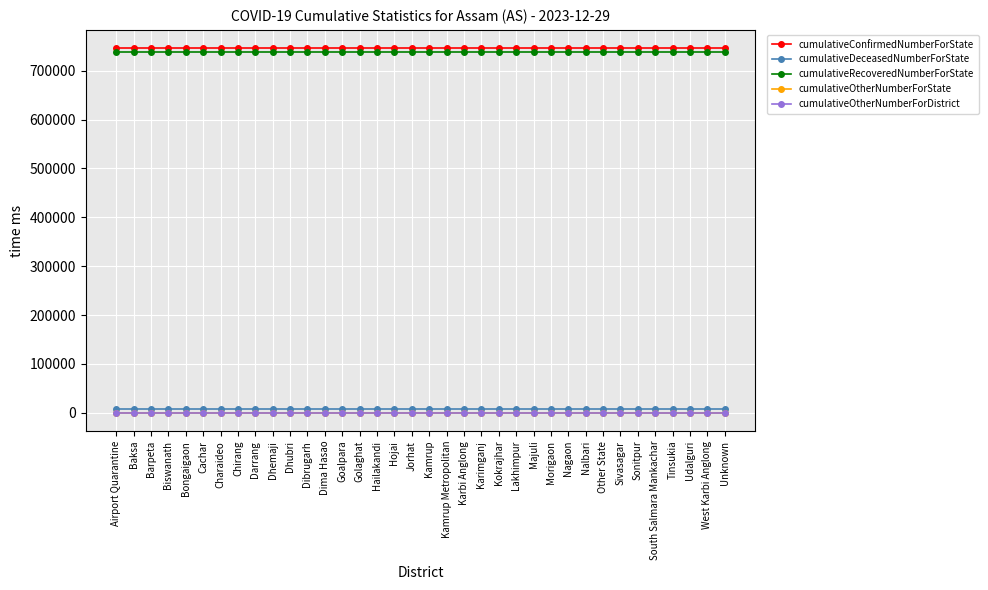

How many lines are shown in the chart?

5